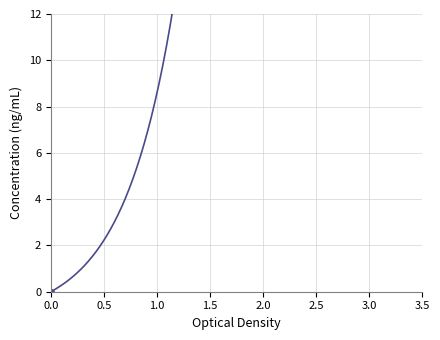

What is the label of the 1st point from the right?

1.0